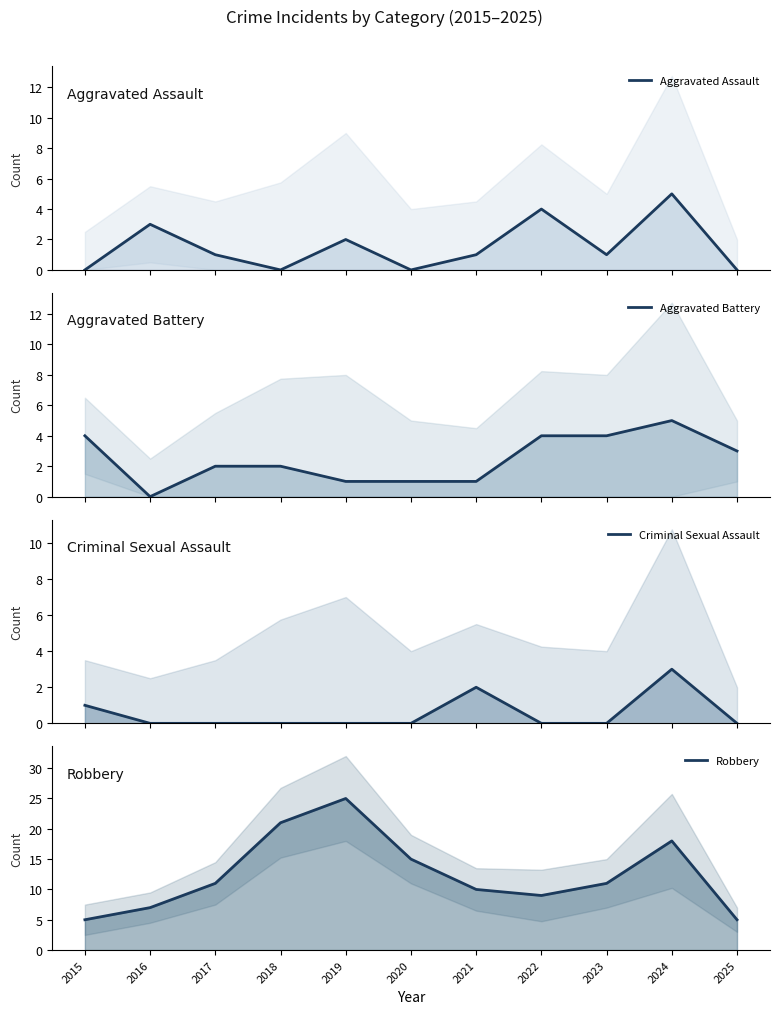

What is the difference between the second highest and minimum values in the Aggravated Assault series?

4